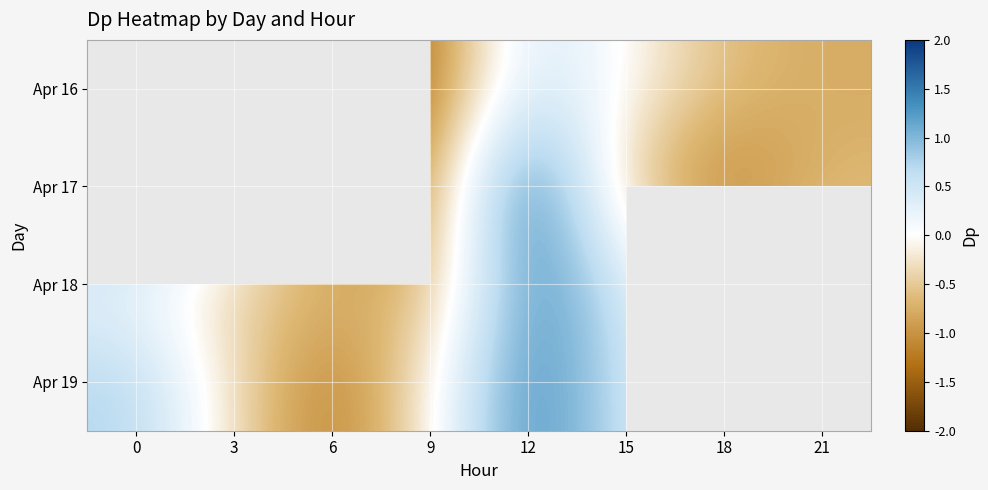

What is the difference between the second highest and second lowest values in the Apr 19 series?

1.7